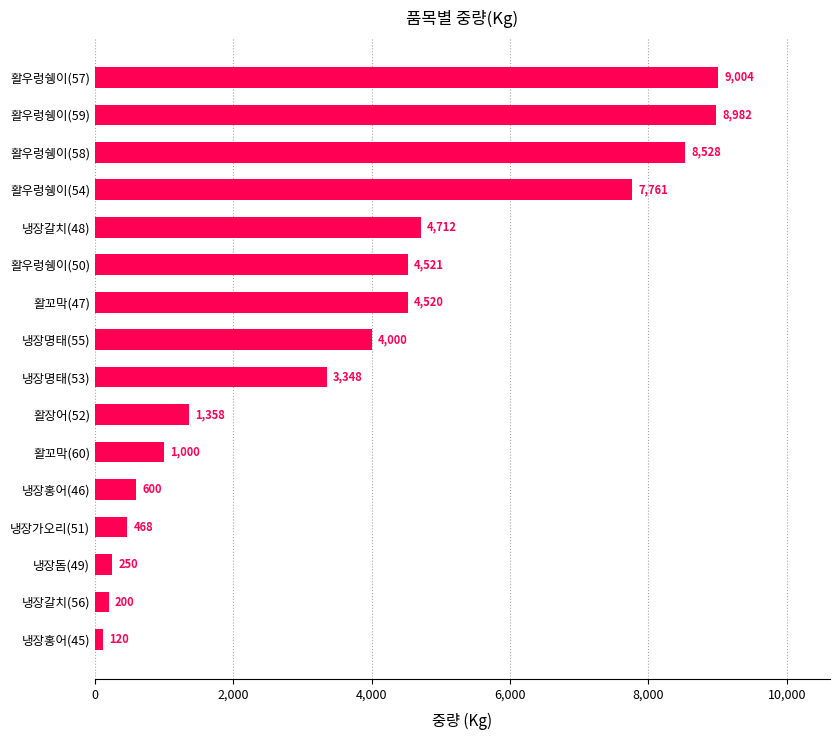

What is the change in value from 활우렁쉥이(58) to 활우렁쉥이(57)?

+476